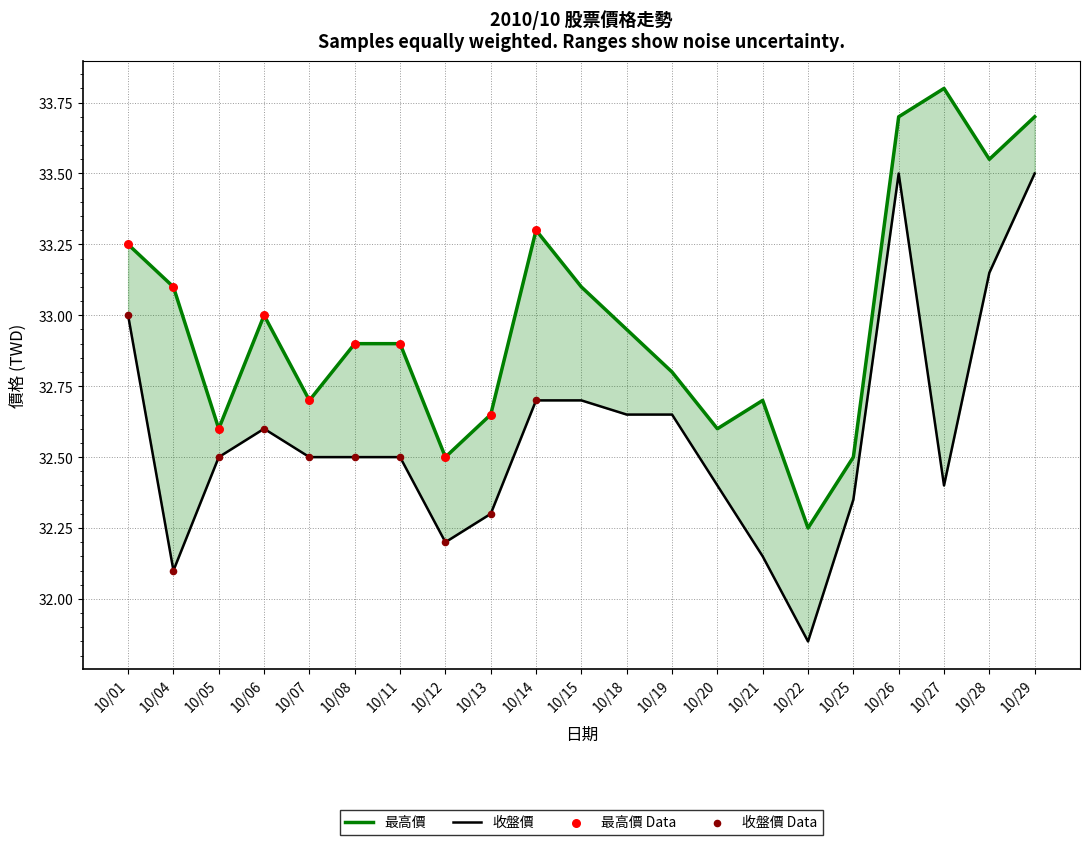

Which series reaches the minimum Y coordinate?

收盤價